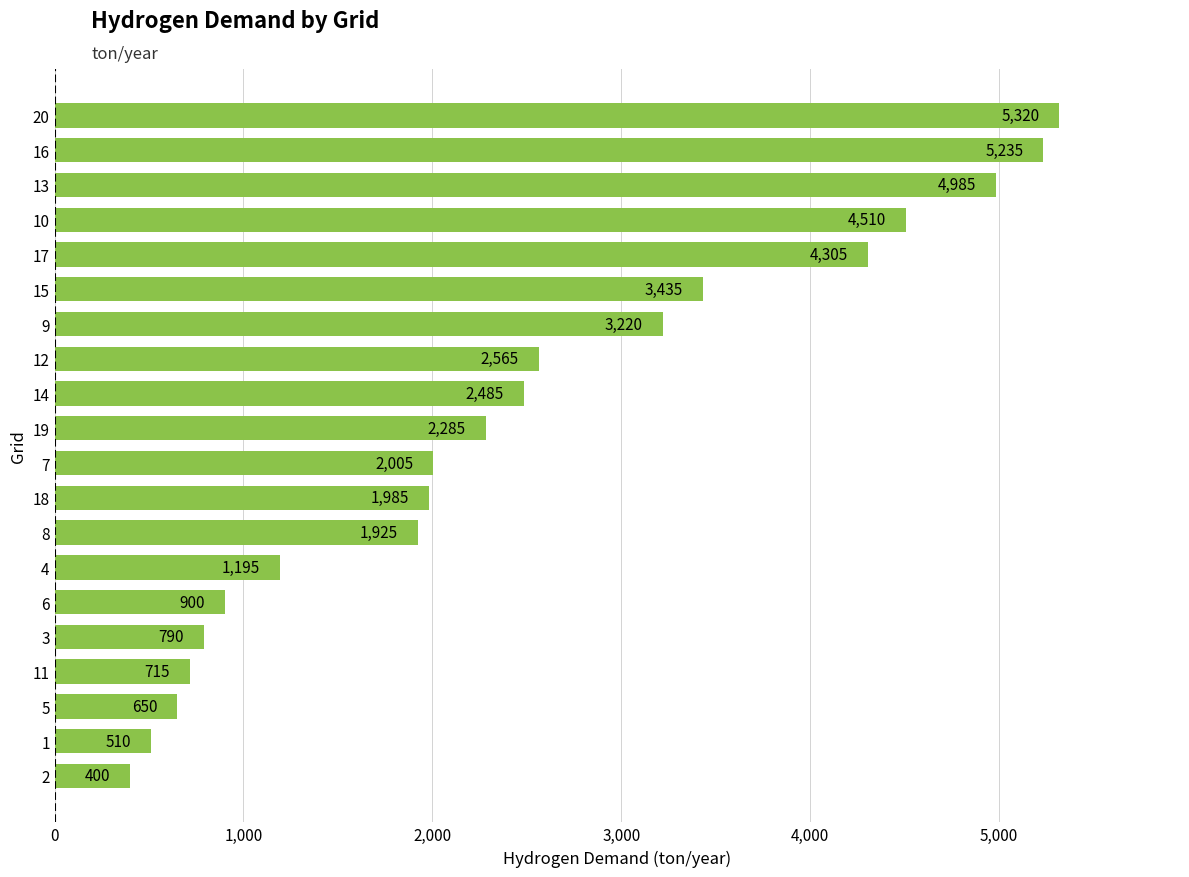

What is the difference between the second highest and minimum values?

4835